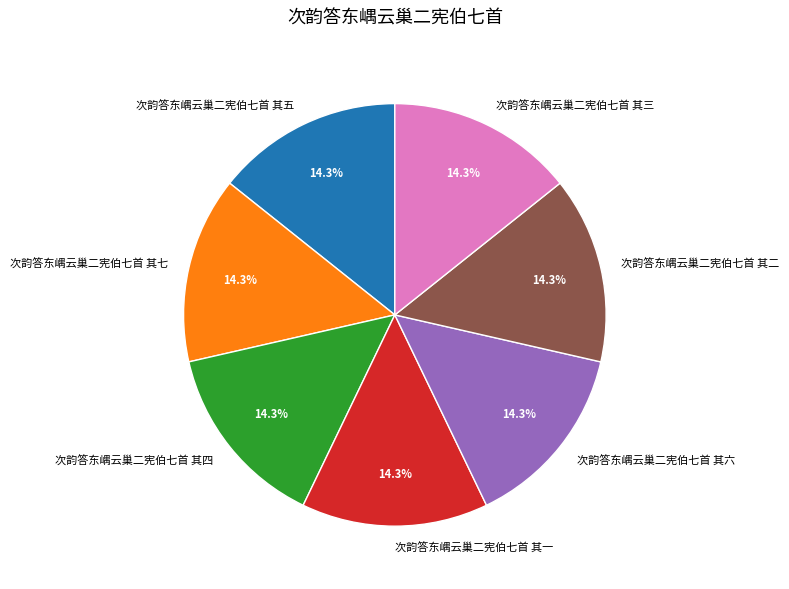

Does 次韵答东嵎云巢二宪伯七首 其五 account for over 50% of the chart?

No